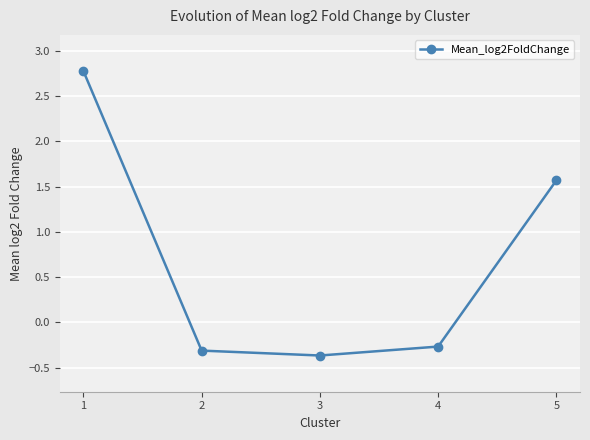

Reading left to right, what are all the values shown in this chart?

2.8	-0.3	-0.4	-0.3	1.6